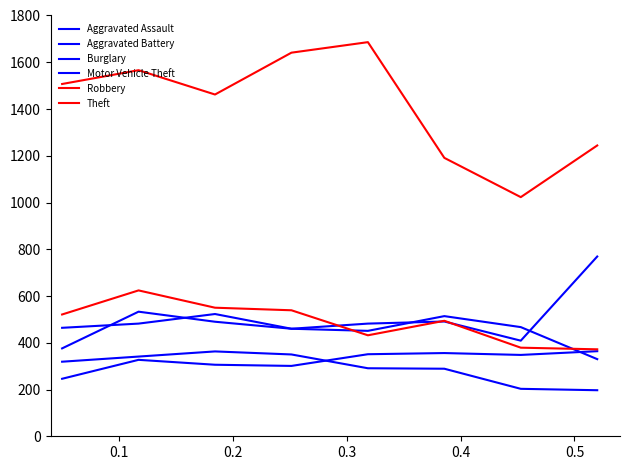

Is this an area chart (filled region under the line)?

No